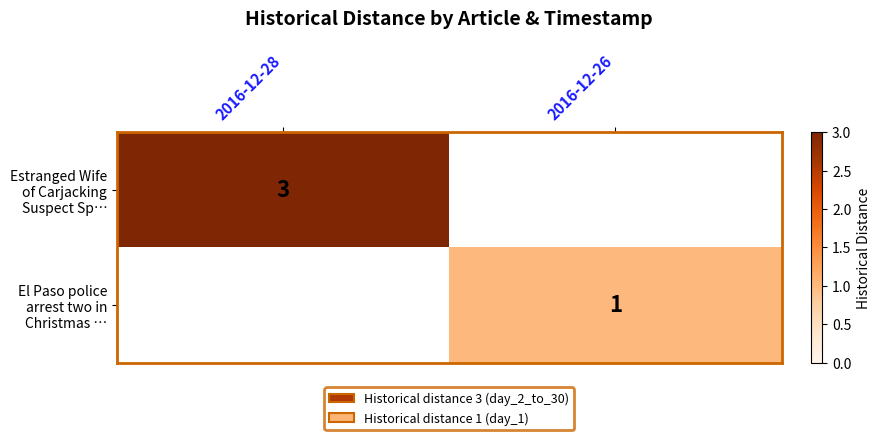

The El Paso police arrest two in Christmas … series shows 0 at 2016-12-26. True or false?

False